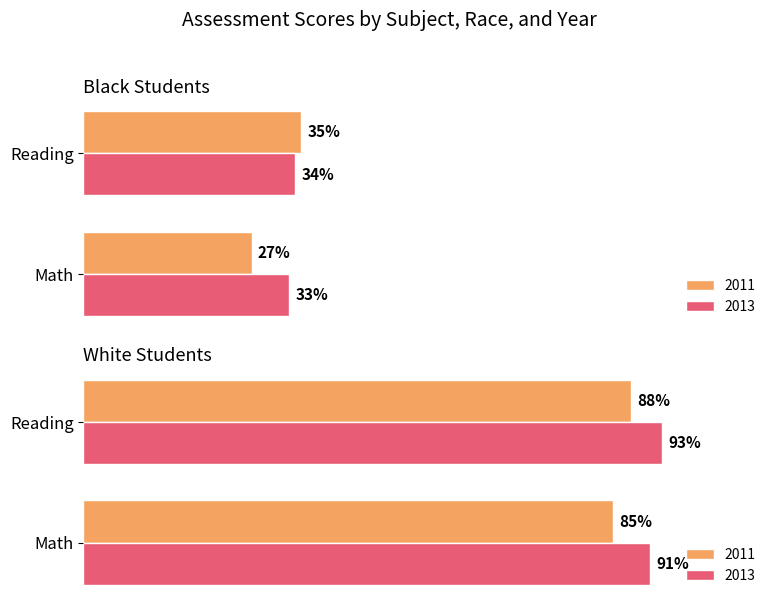

True or false: Black 2011 has a value of 35 at Reading.

True